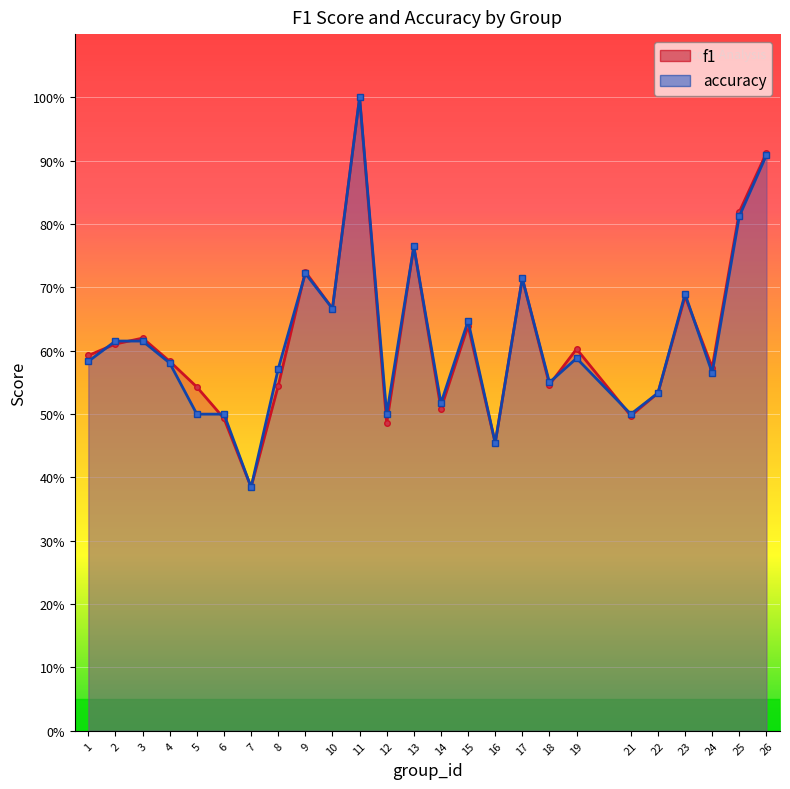

Is it true that f1 equals 0.6 at 7?

False